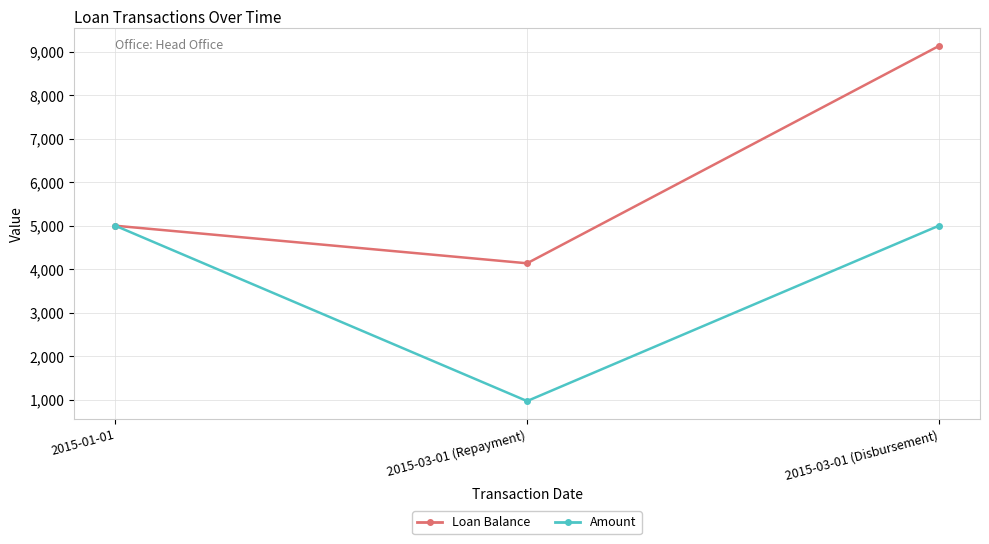

True or false: Amount has a value of 5000.0 at 2015-01-01.

True